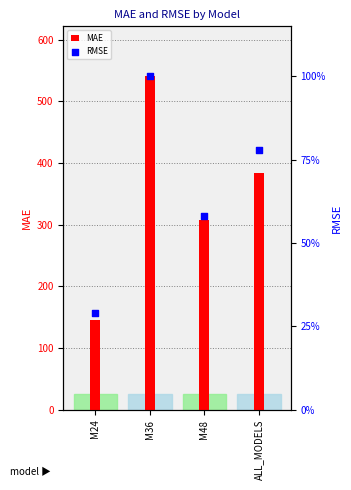

Which series has the widest spread of Y values?

RMSE